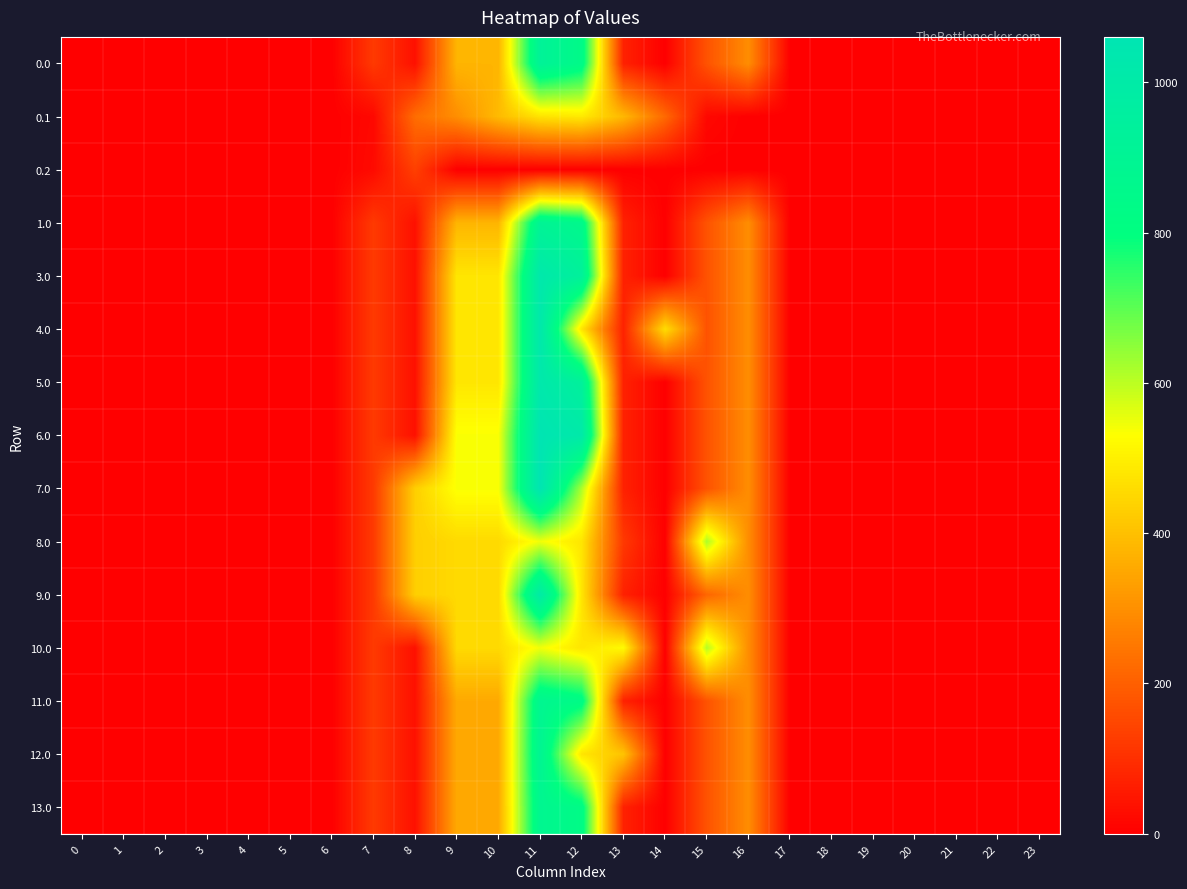

Reading left to right, list all the values displayed in this chart.

0.0: 0=0.0	1=0.0	2=0.0	3=0.0	4=0.0	5=0.0	6=0.0	7=120.6	8=35.0	9=377.0	10=377.0	11=921.3	12=839.0	13=70.2	14=0.3	15=172.8	16=294.5	17=0.0	18=0.0	19=0.0	20=0.0	21=0.0	22=0.0	23=0.0
0.1: 0=0.0	1=0.0	2=0.0	3=0.0	4=0.0	5=0.0	6=0.0	7=17.7	8=227.5	9=295.9	10=388.1	11=471.7	12=485.4	13=382.7	14=219.2	15=17.3	16=0.0	17=0.0	18=0.0	19=0.0	20=0.0	21=0.0	22=0.0	23=0.0
0.2: 0=0.0	1=0.0	2=0.0	3=0.0	4=0.0	5=0.0	6=0.0	7=22.3	8=134.2	9=0.0	10=0.0	11=0.0	12=0.0	13=0.0	14=0.0	15=0.0	16=0.0	17=0.0	18=0.0	19=0.0	20=0.0	21=0.0	22=0.0	23=0.0
1.0: 0=0.0	1=0.0	2=0.0	3=0.0	4=0.0	5=0.0	6=0.0	7=120.6	8=35.0	9=377.0	10=377.0	11=906.0	12=854.2	13=70.2	14=0.3	15=172.8	16=294.5	17=0.0	18=0.0	19=0.0	20=0.0	21=0.0	22=0.0	23=0.0
3.0: 0=0.0	1=0.0	2=0.0	3=0.0	4=0.0	5=0.0	6=0.0	7=120.6	8=35.0	9=479.0	10=479.0	11=1023.3	12=936.9	13=70.2	14=0.3	15=172.8	16=294.5	17=0.0	18=0.0	19=0.0	20=0.0	21=0.0	22=0.0	23=0.0
4.0: 0=0.0	1=0.0	2=0.0	3=0.0	4=0.0	5=0.0	6=0.0	7=120.6	8=35.0	9=479.0	10=479.0	11=1023.3	12=477.2	13=70.2	14=459.9	15=172.8	16=294.5	17=0.0	18=0.0	19=0.0	20=0.0	21=0.0	22=0.0	23=0.0
5.0: 0=0.0	1=0.0	2=0.0	3=0.0	4=0.0	5=0.0	6=0.0	7=120.6	8=35.0	9=479.0	10=479.0	11=1023.3	12=936.9	13=70.2	14=0.3	15=172.8	16=294.5	17=0.0	18=0.0	19=0.0	20=0.0	21=0.0	22=0.0	23=0.0
6.0: 0=0.0	1=0.0	2=0.0	3=0.0	4=0.0	5=0.0	6=0.0	7=120.6	8=35.0	9=536.0	10=536.0	11=1060.3	12=1011.6	13=70.2	14=0.3	15=172.8	16=294.5	17=0.0	18=0.0	19=0.0	20=0.0	21=0.0	22=0.0	23=0.0
7.0: 0=0.0	1=0.0	2=0.0	3=0.0	4=0.0	5=0.0	6=0.0	7=120.6	8=430.3	9=536.0	10=536.0	11=1060.3	12=616.3	13=70.2	14=0.3	15=172.8	16=294.5	17=0.0	18=0.0	19=0.0	20=0.0	21=0.0	22=0.0	23=0.0
8.0: 0=0.0	1=0.0	2=0.0	3=0.0	4=0.0	5=0.0	6=0.0	7=120.6	8=430.3	9=453.0	10=453.0	11=544.3	12=477.2	13=119.7	14=0.3	15=615.9	16=294.5	17=0.0	18=0.0	19=0.0	20=0.0	21=0.0	22=0.0	23=0.0
9.0: 0=0.0	1=0.0	2=0.0	3=0.0	4=0.0	5=0.0	6=0.0	7=120.6	8=430.3	9=453.0	10=453.0	11=997.3	12=477.2	13=70.2	14=0.3	15=212.3	16=294.5	17=0.0	18=0.0	19=0.0	20=0.0	21=0.0	22=0.0	23=0.0
10.0: 0=0.0	1=0.0	2=0.0	3=0.0	4=0.0	5=0.0	6=0.0	7=120.6	8=35.0	9=453.0	10=453.0	11=544.3	12=477.2	13=523.2	14=0.3	15=607.5	16=294.5	17=0.0	18=0.0	19=0.0	20=0.0	21=0.0	22=0.0	23=0.0
11.0: 0=0.0	1=0.0	2=0.0	3=0.0	4=0.0	5=0.0	6=0.0	7=120.6	8=35.0	9=352.0	10=352.0	11=882.0	12=829.2	13=70.2	14=0.3	15=172.8	16=294.5	17=0.0	18=0.0	19=0.0	20=0.0	21=0.0	22=0.0	23=0.0
12.0: 0=0.0	1=0.0	2=0.0	3=0.0	4=0.0	5=0.0	6=0.0	7=120.6	8=35.0	9=352.0	10=352.0	11=896.3	12=477.2	13=408.0	14=0.3	15=172.8	16=294.5	17=0.0	18=0.0	19=0.0	20=0.0	21=0.0	22=0.0	23=0.0
13.0: 0=0.0	1=0.0	2=0.0	3=0.0	4=0.0	5=0.0	6=0.0	7=120.6	8=35.0	9=352.0	10=352.0	11=882.0	12=829.2	13=70.2	14=0.3	15=172.8	16=294.5	17=0.0	18=0.0	19=0.0	20=0.0	21=0.0	22=0.0	23=0.0